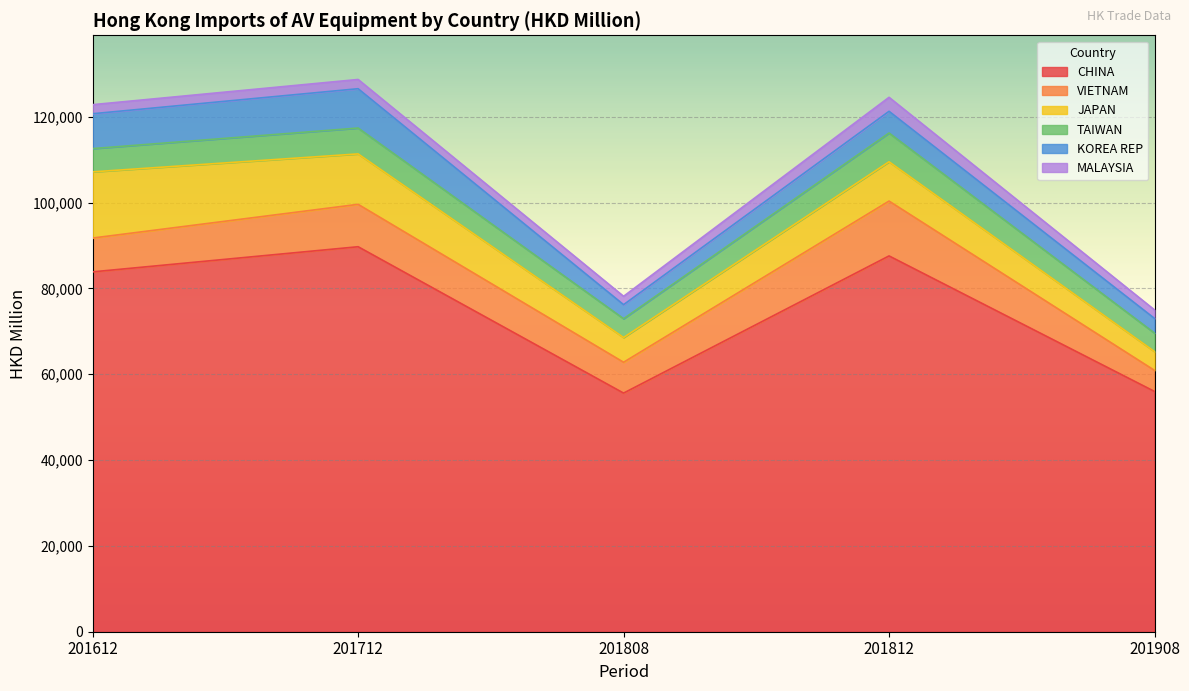

Which series has the largest range (max minus min)?

CHINA